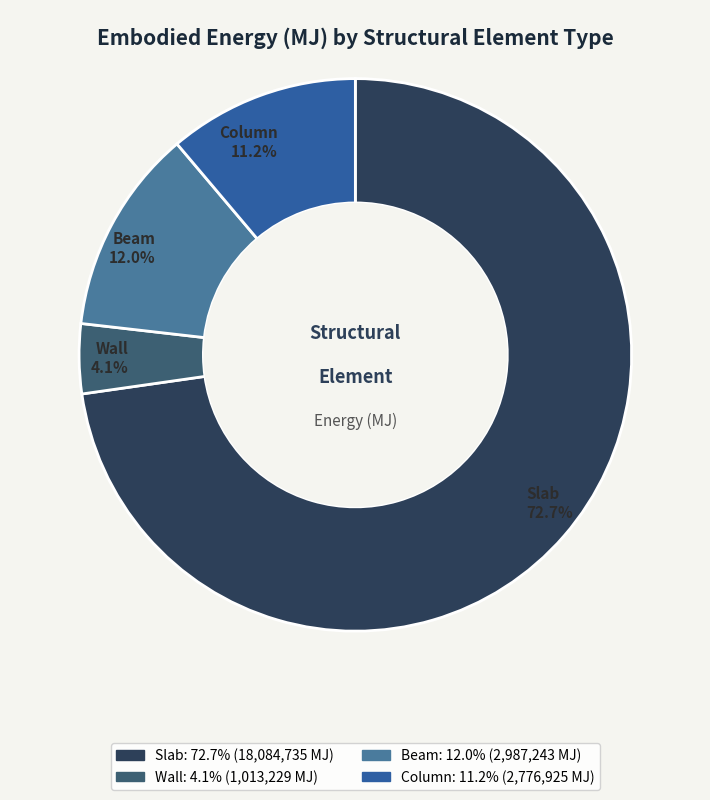

Is it true that Wall is 4% of the pie?

True